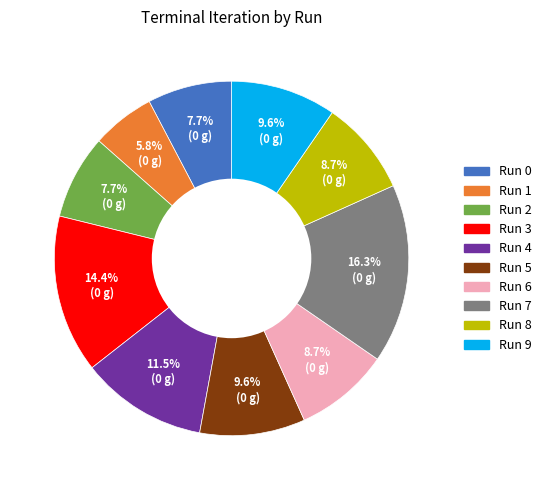

Count the number of slices in the pie.

10